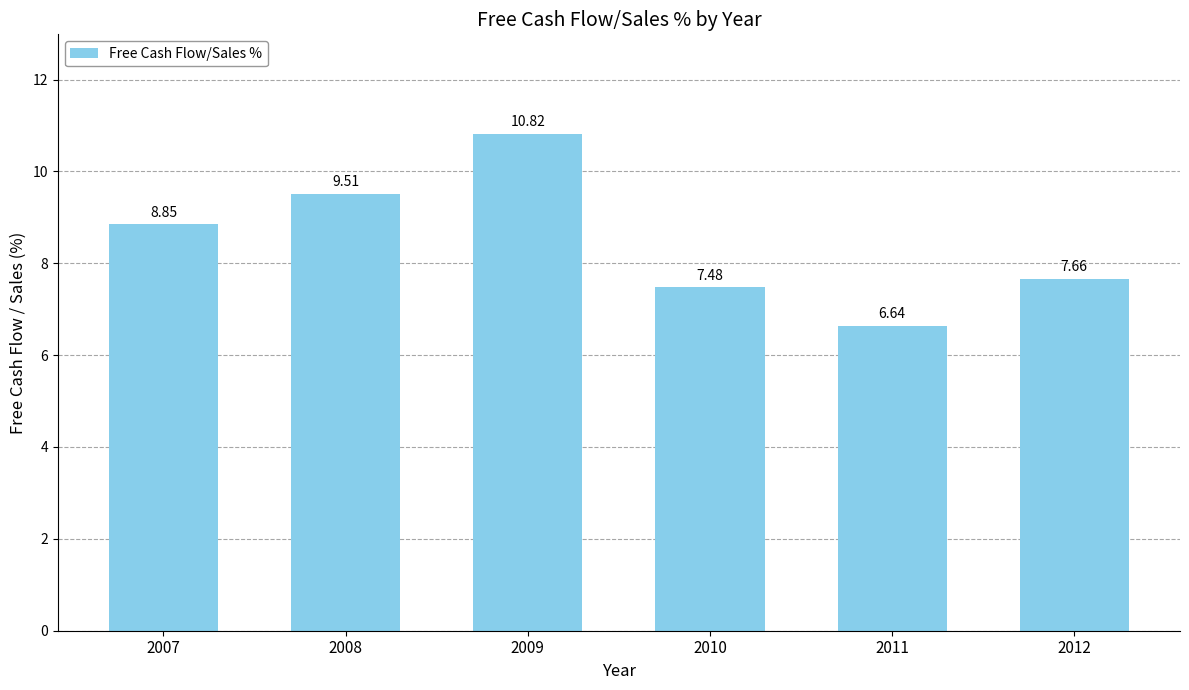

List the labels in order of value, largest first.

2009, 2008, 2007, 2012, 2010, 2011